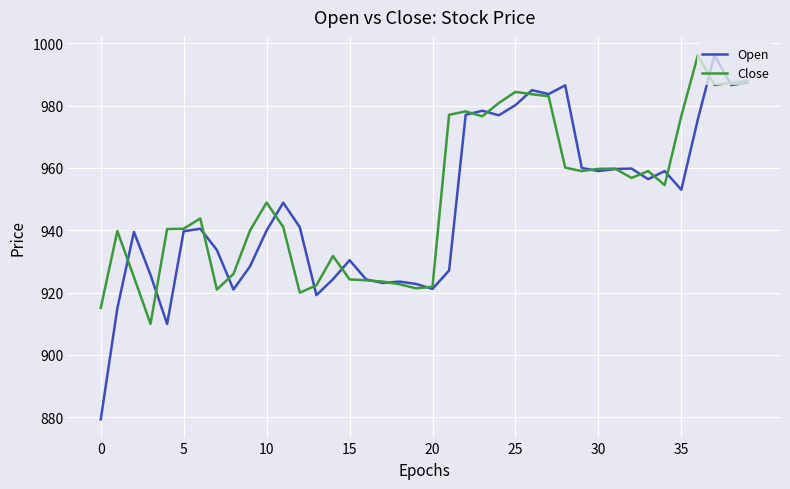

What is the greatest value displayed?

996.2